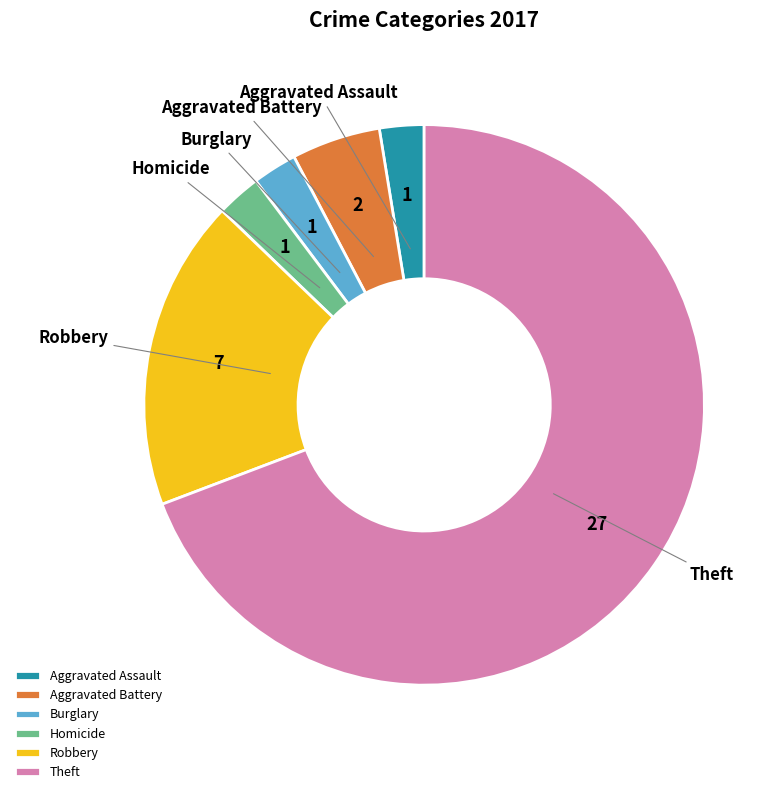

Is there any slice that represents more than half of the pie?

Yes